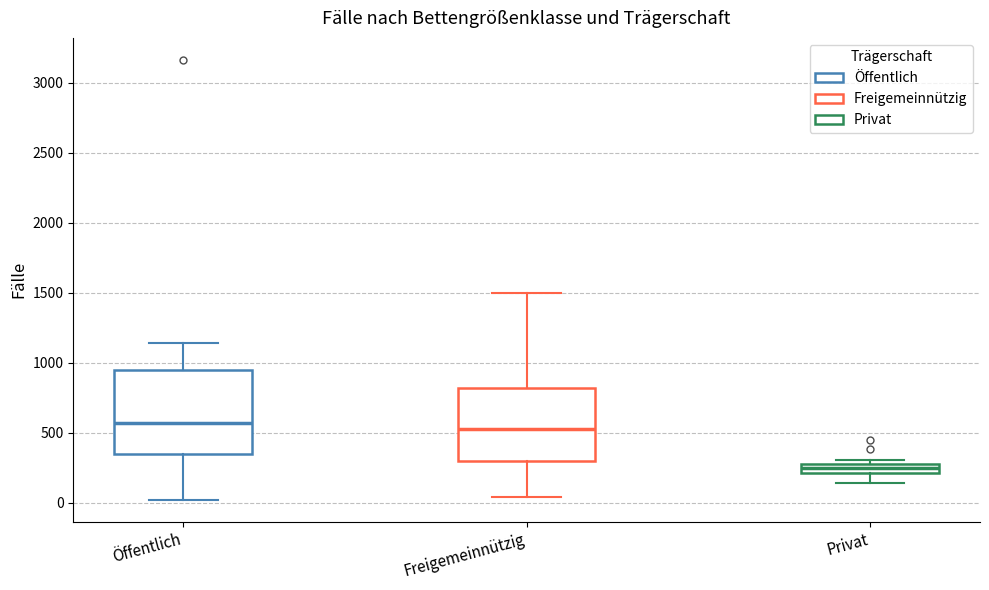

Comparing the boxes themselves (not the whiskers), which one is the tallest?

Öffentlich